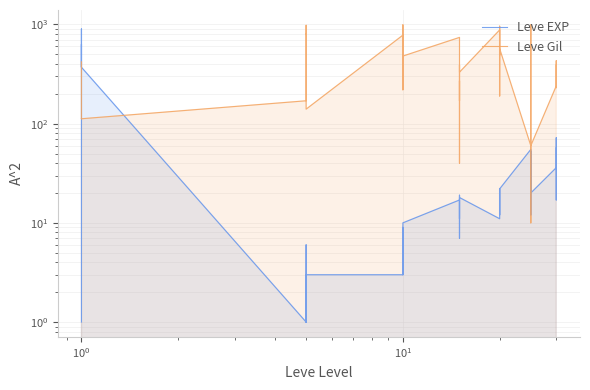

Which series ends up on top after the final intersection of Leve EXP and Leve Gil?

Leve Gil